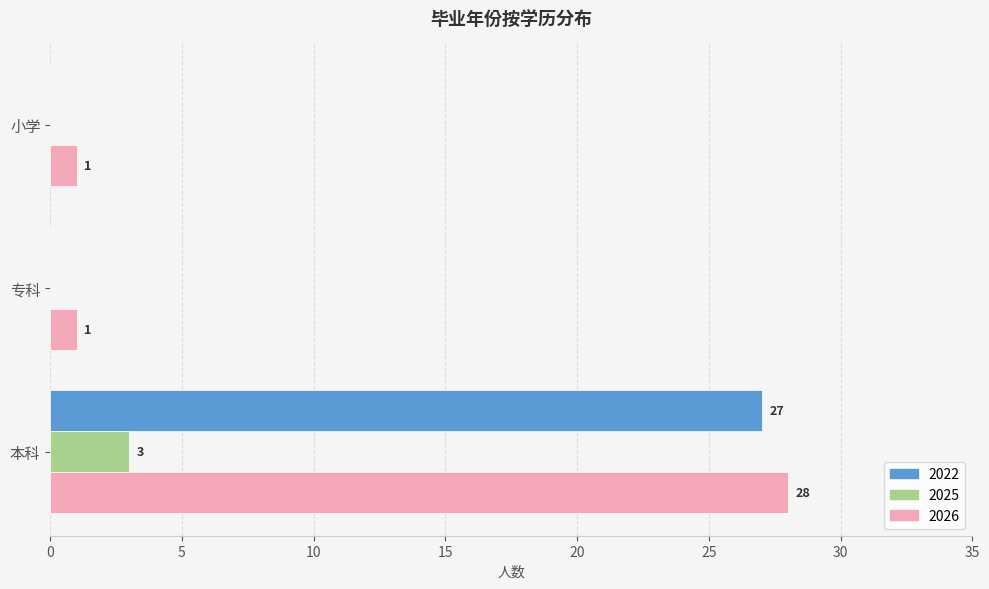

Is it true that 2022 equals 0 at 小学?

True